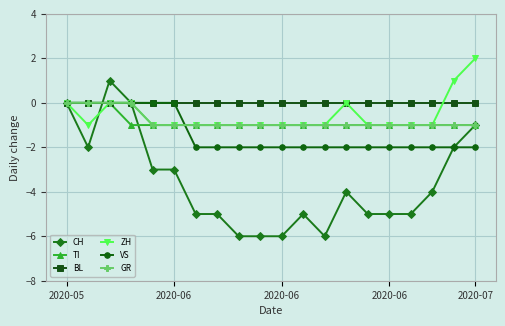

What is the sum of all VS values?

-28